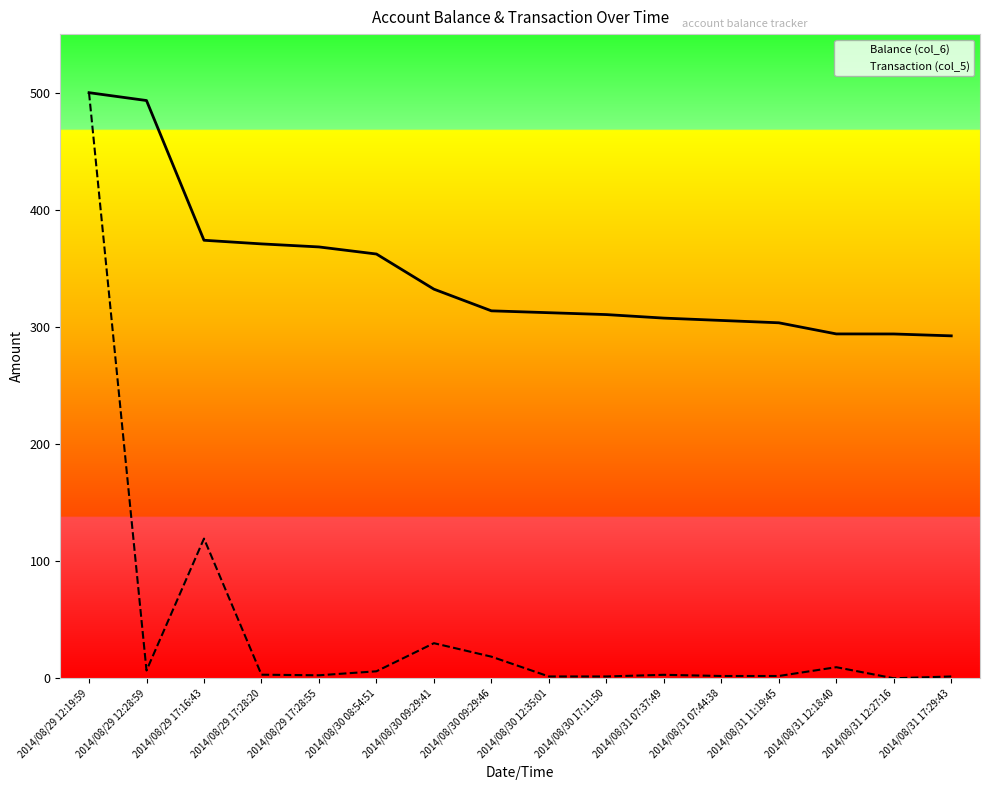

What is the difference between the maximum and second lowest values in the Transaction (col_5) series?

498.4